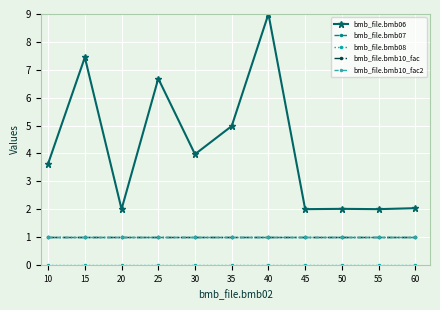

In bmb_file.bmb06, how many points are higher than both neighbors (excluding endpoints)?

4